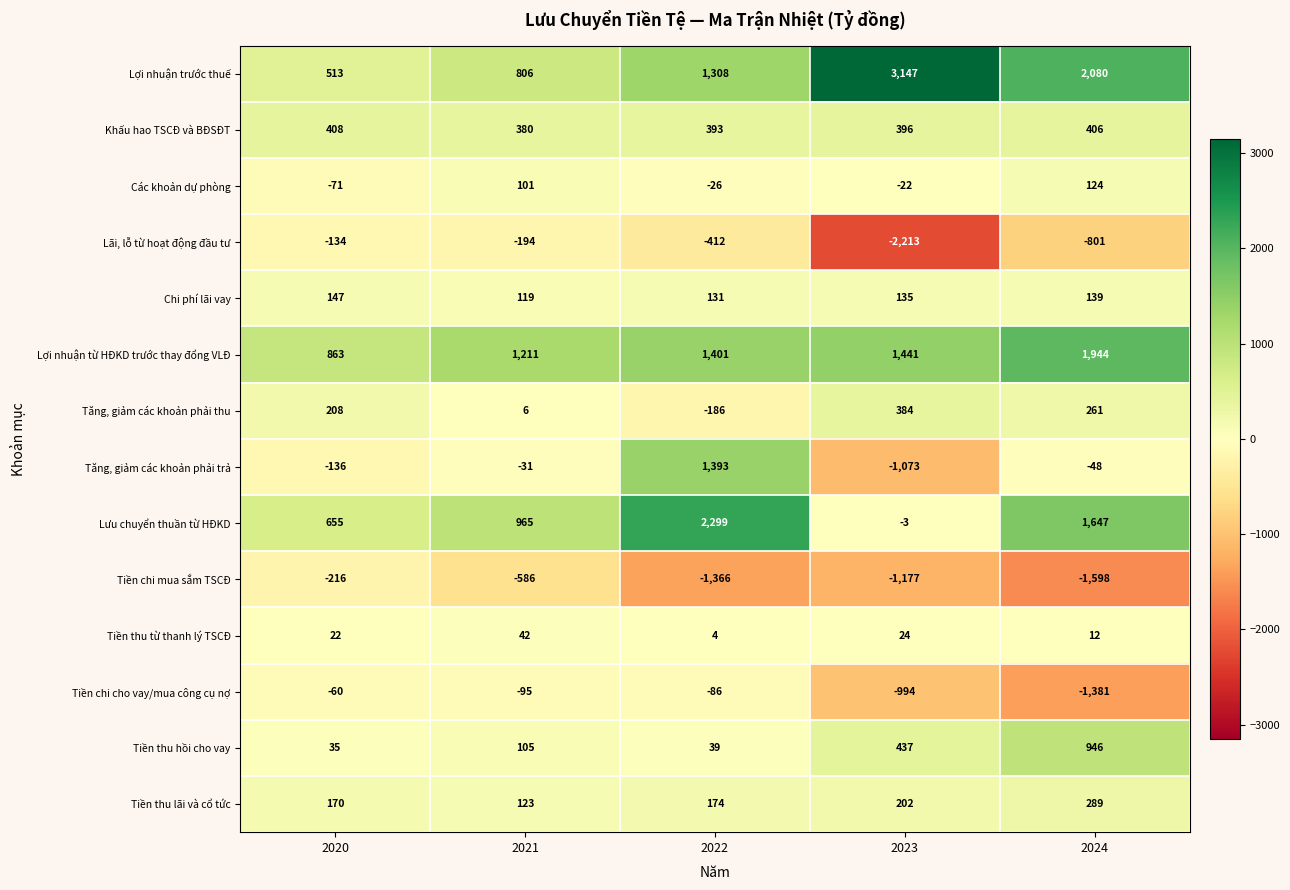

What is the maximum value shown in the chart?

3147